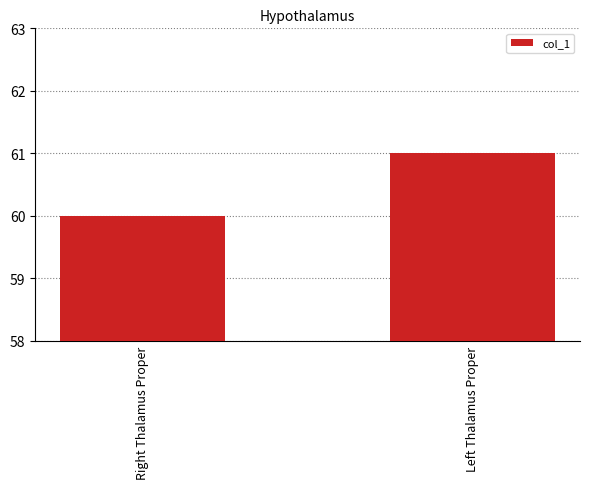

What is the ratio of the value at Right Thalamus Proper to the value at Left Thalamus Proper?

1.0